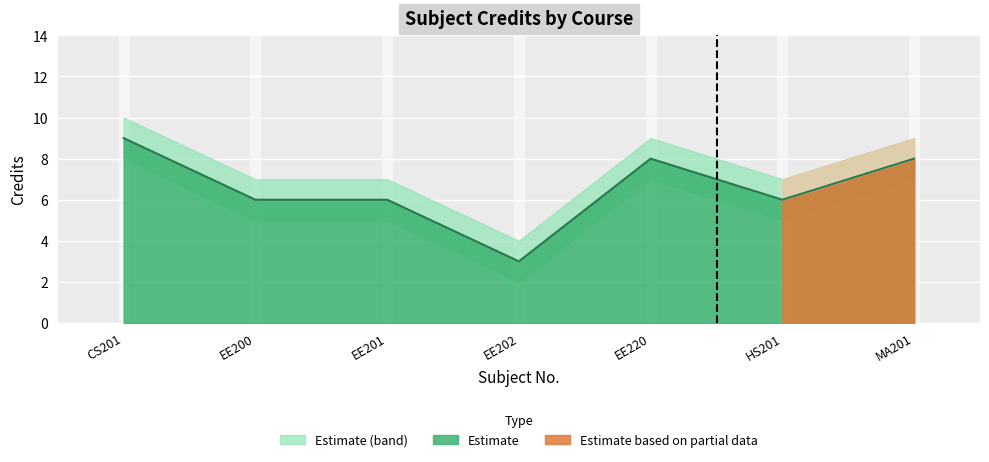

What is the difference between the maximum and minimum values in the Credit series?

6